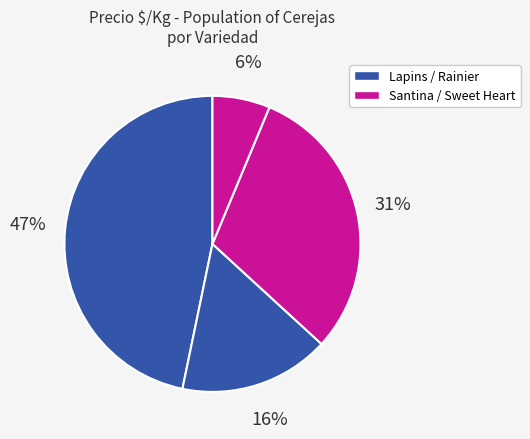

How many slices are in this pie chart?

4